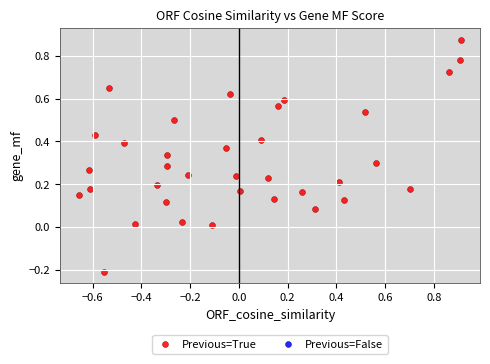

What is the range of Y values (max minus min)?

1.1